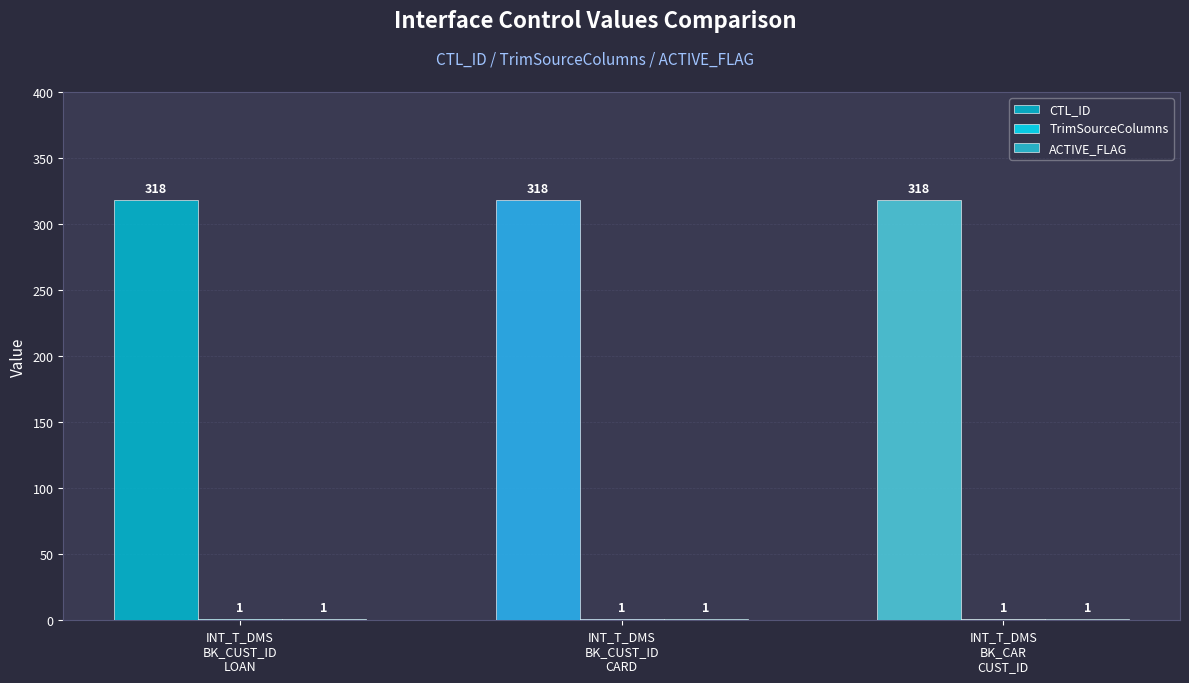

What value does the ACTIVE_FLAG series have at INT_T_DMS
BK_CUST_ID
CARD?

1